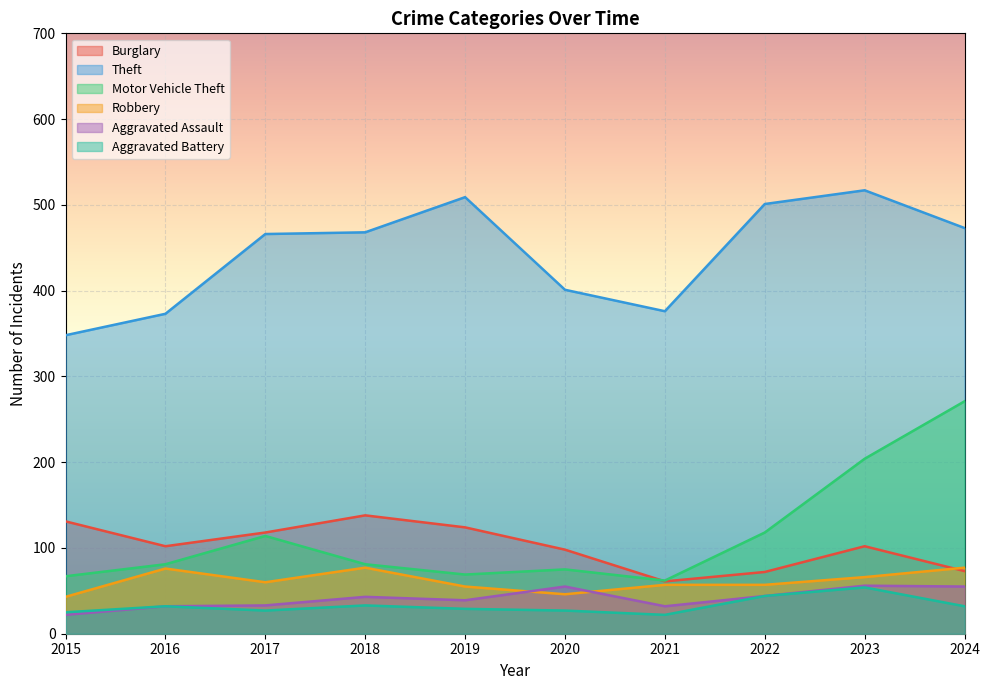

At which category does Aggravated Assault reach its first local peak?

2018